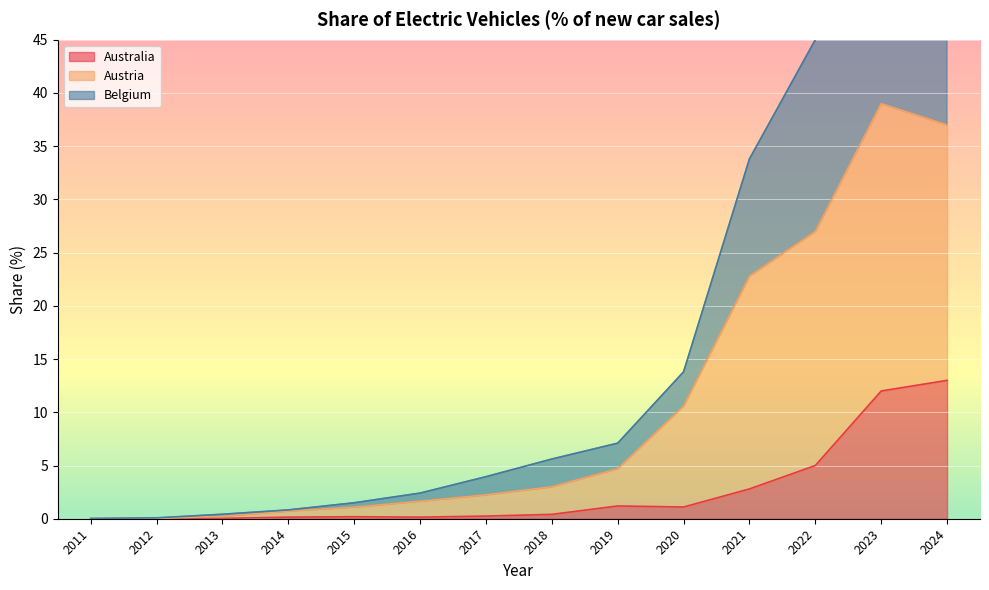

How many data points does each series have?

14